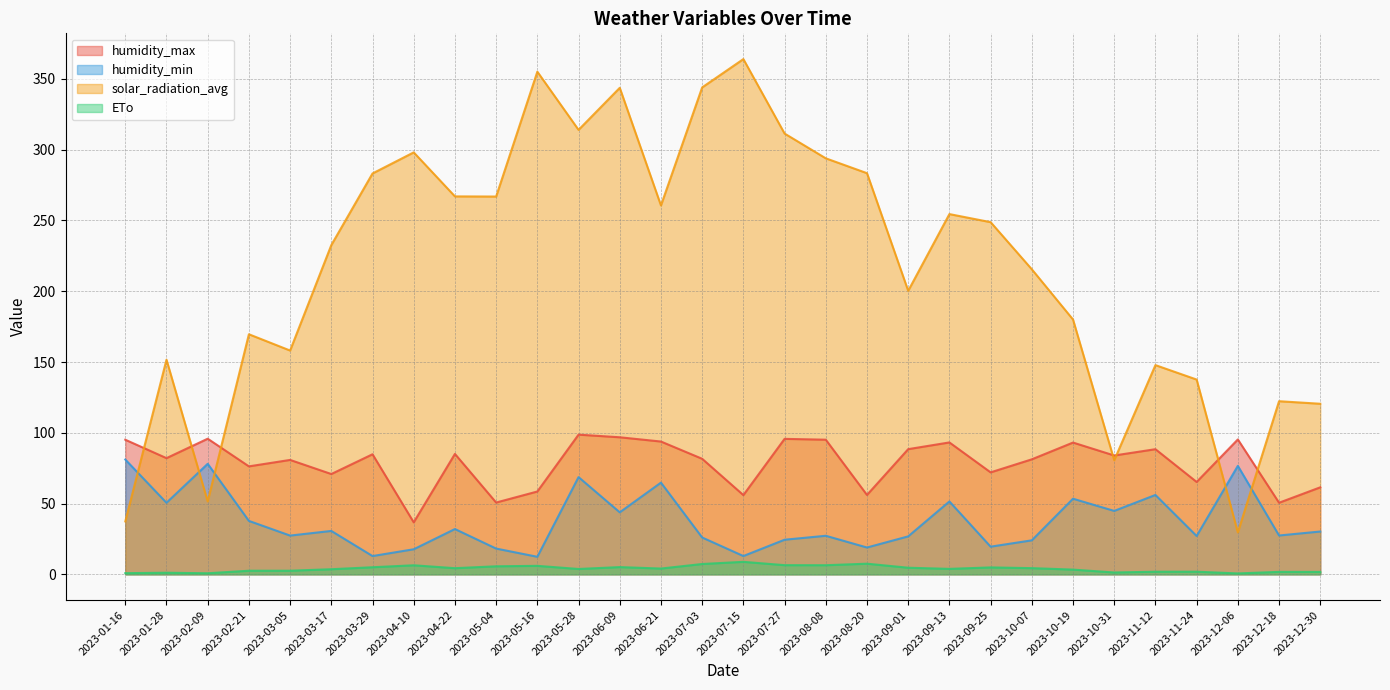

True or false: humidity_min and ETo intersect in this chart.

False